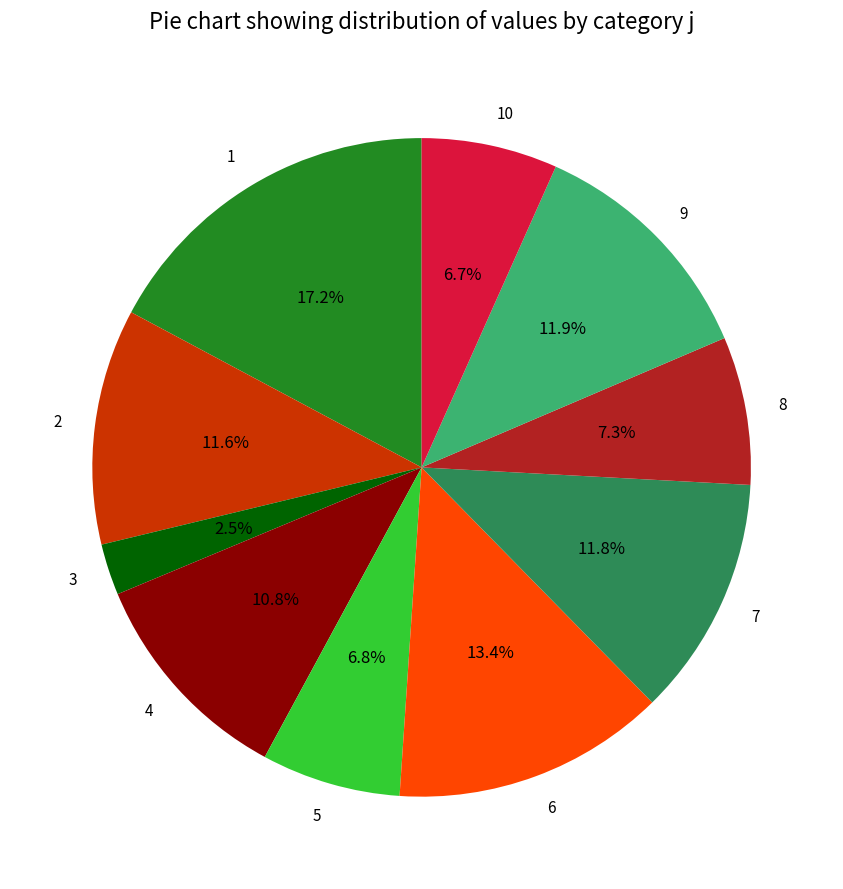

What percentage is the 1 slice, to the nearest percent?

17%